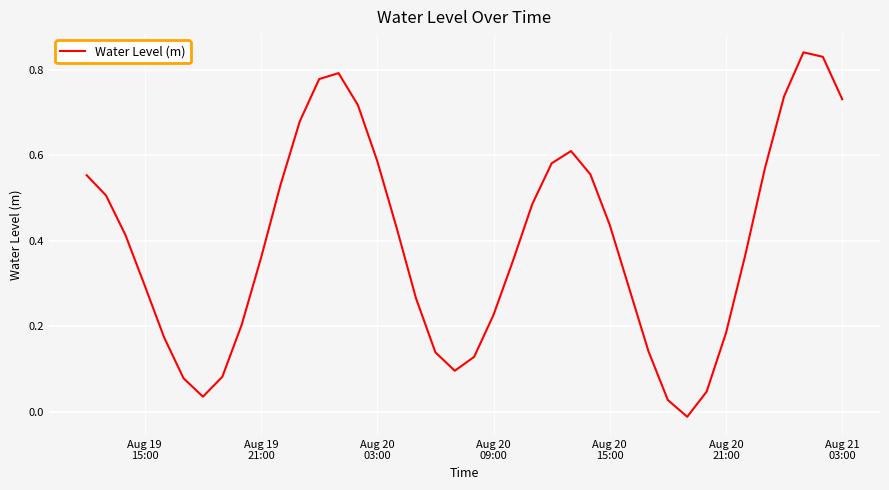

What is the difference between the maximum and minimum values?

0.9